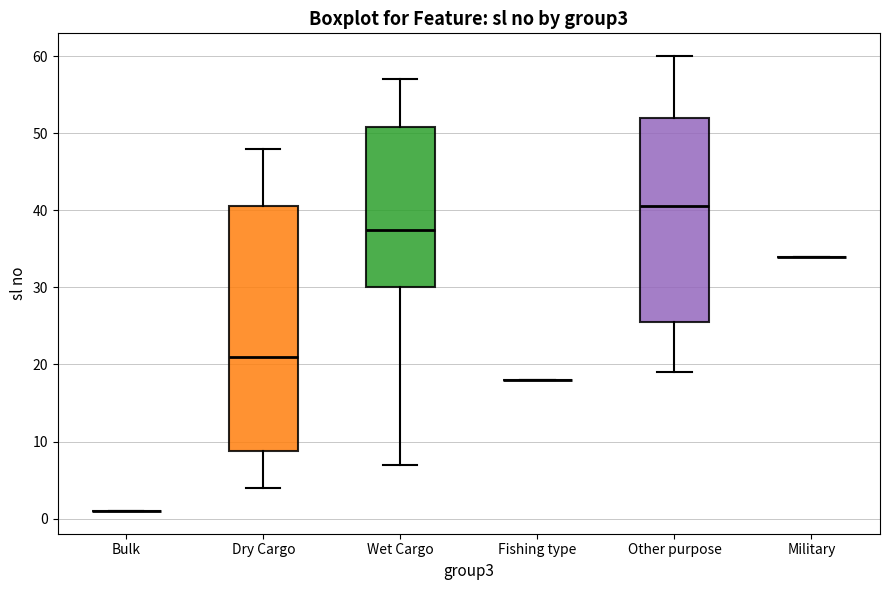

Reading left to right, transcribe this box plot: for each box, give where its median line is, the range the box spans, and where its two whiskers end, as read against the y-axis. The values are not printed on the chart, so give them approximately, as read against the axis.

Bulk: box collapsed to a line at 1, whiskers 1 to 1
Dry Cargo: median 21, box 9 to 41, whiskers 4 to 48
Wet Cargo: median 38, box 30 to 51, whiskers 7 to 57
Fishing type: box collapsed to a line at 18, whiskers 18 to 18
Other purpose: median 41, box 26 to 52, whiskers 19 to 60
Military: box collapsed to a line at 34, whiskers 34 to 34